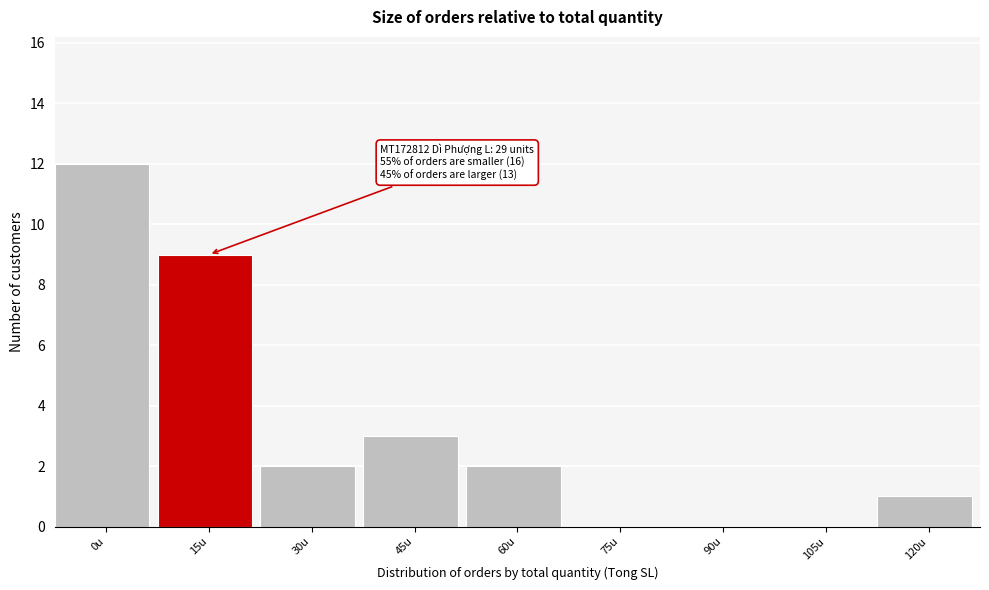

Reading left to right, transcribe all the data shown in this chart.

0u=12	15u=9	30u=2	45u=3	60u=2	75u=0	90u=0	105u=0	120u=1